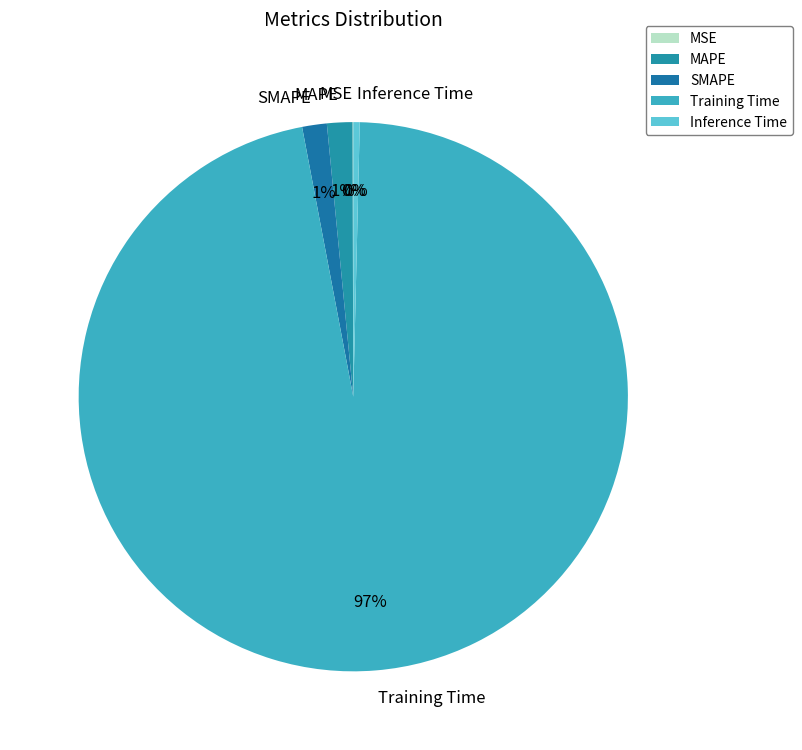

True or false: MAPE accounts for 1% of the total.

True